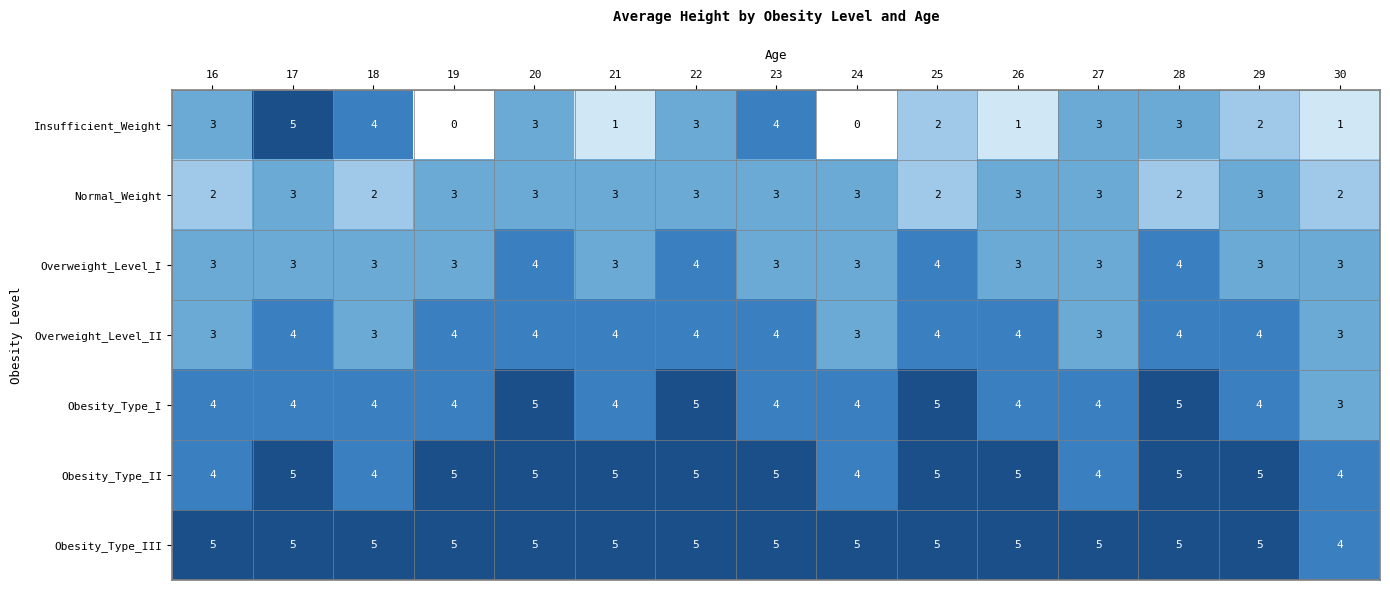

The Insufficient_Weight series shows 5 at 16. True or false?

False